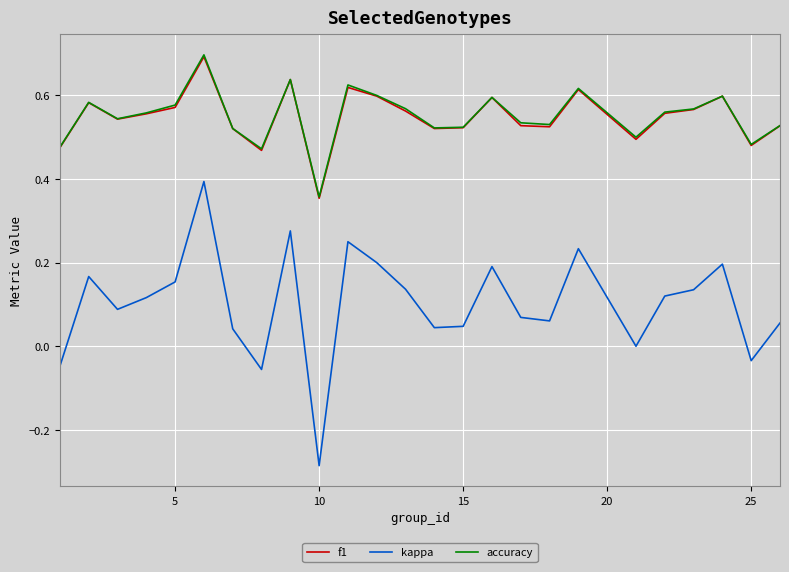

Does the chart display data point markers on the line(s)?

No